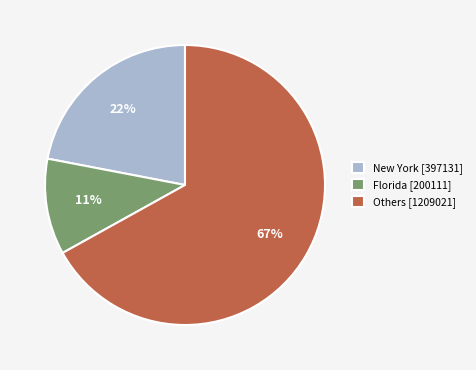

What percentage is the New York [397131] slice, to the nearest percent?

22%